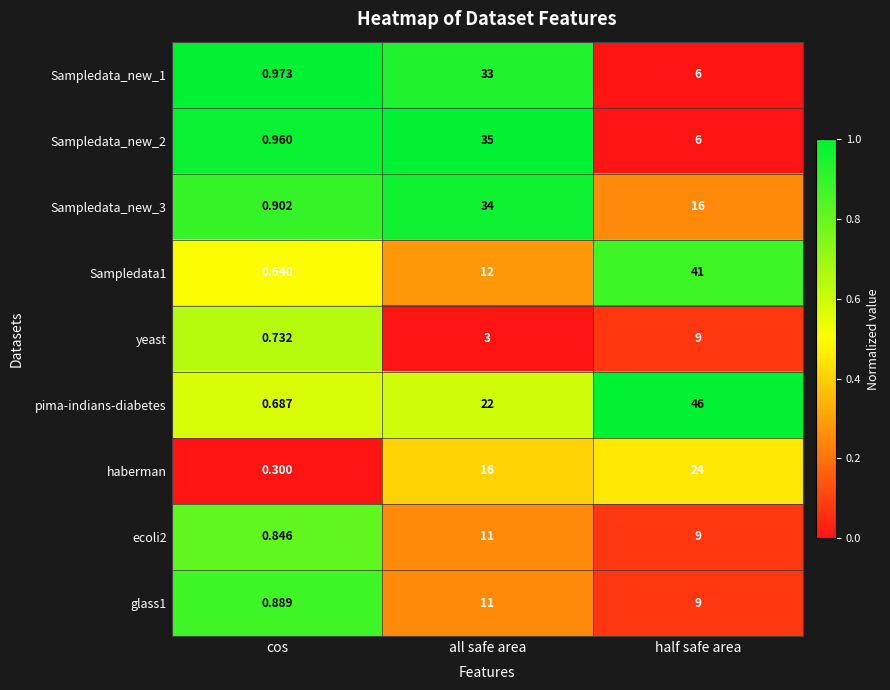

At which label is Sampledata1 closest to 20?

all safe area